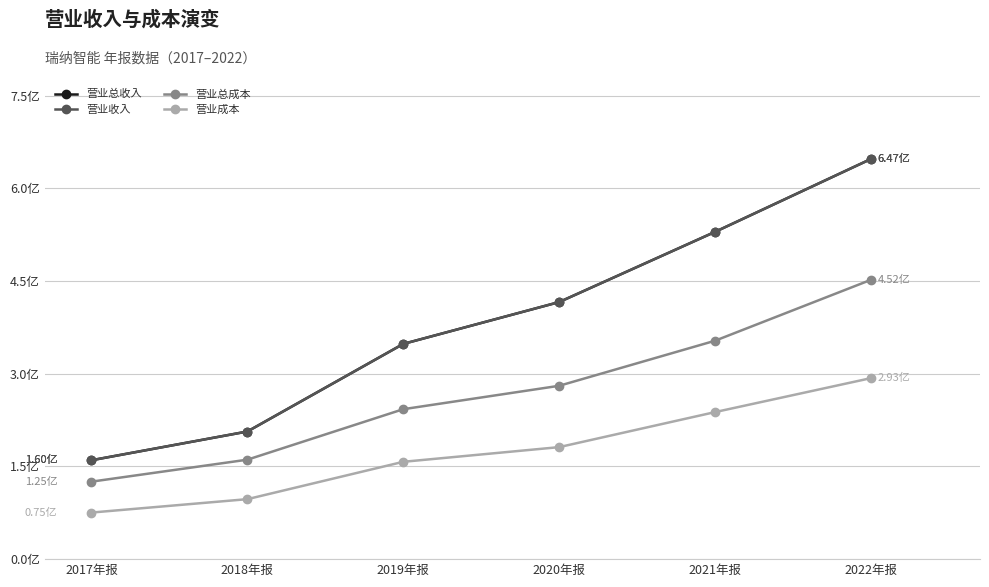

Is this an area chart (filled region under the line)?

No